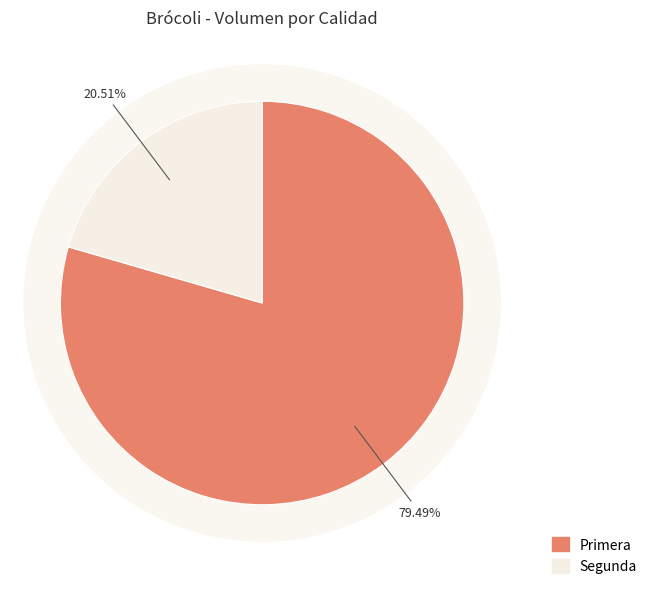

Is it true that Segunda is 27% of the pie?

False